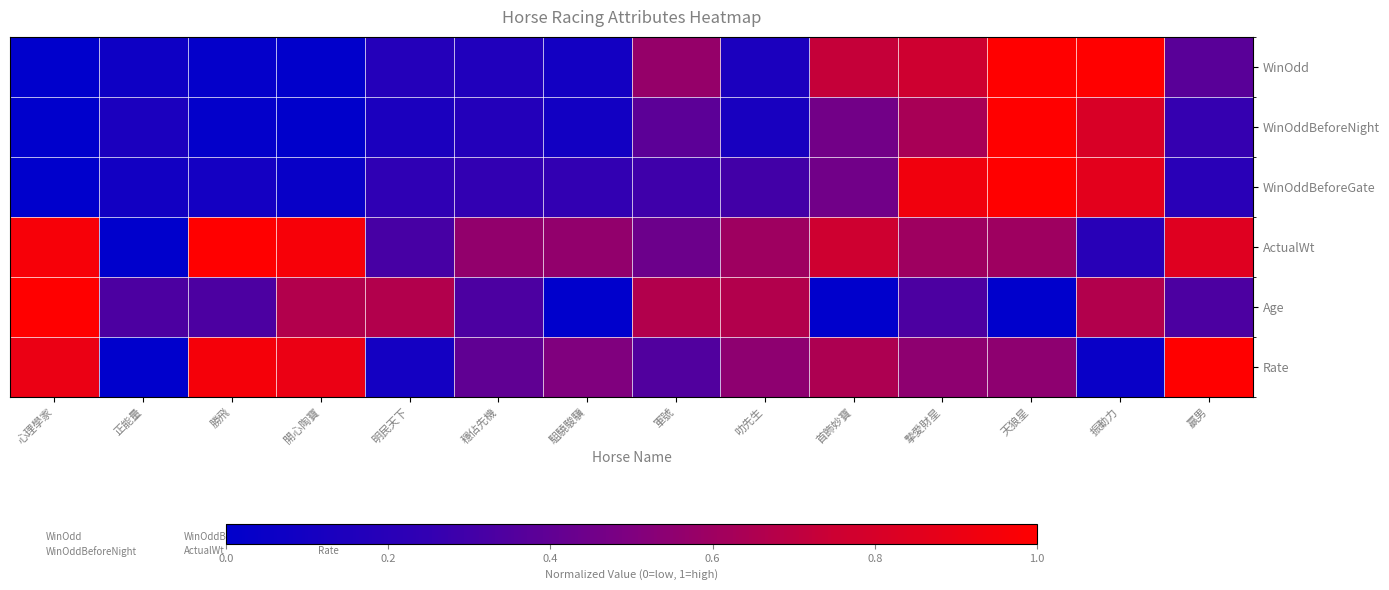

Reading left to right, what are all the values shown in this chart?

WinOdd: 心理學家=0.0	正能量=0.1	勝飛=0.0	開心陶寶=0.0	明民天下=0.2	穩佔先機=0.2	駔驍駿驥=0.1	軍號=0.6	叻先生=0.1	首飾妙寶=0.7	摯愛財星=0.8	天狼星=1.0	振動力=1.0	贏男=0.4
WinOddBeforeNight: 心理學家=0.0	正能量=0.1	勝飛=0.0	開心陶寶=0.0	明民天下=0.1	穩佔先機=0.2	駔驍駿驥=0.1	軍號=0.4	叻先生=0.1	首飾妙寶=0.5	摯愛財星=0.6	天狼星=1.0	振動力=0.8	贏男=0.3
WinOddBeforeGate: 心理學家=0.0	正能量=0.1	勝飛=0.1	開心陶寶=0.0	明民天下=0.2	穩佔先機=0.2	駔驍駿驥=0.2	軍號=0.3	叻先生=0.3	首飾妙寶=0.5	摯愛財星=0.9	天狼星=1.0	振動力=0.9	贏男=0.2
ActualWt: 心理學家=1.0	正能量=0.0	勝飛=1.0	開心陶寶=1.0	明民天下=0.3	穩佔先機=0.6	駔驍駿驥=0.6	軍號=0.4	叻先生=0.6	首飾妙寶=0.8	摯愛財星=0.6	天狼星=0.6	振動力=0.2	贏男=0.8
Age: 心理學家=1.0	正能量=0.3	勝飛=0.3	開心陶寶=0.7	明民天下=0.7	穩佔先機=0.3	駔驍駿驥=0.0	軍號=0.7	叻先生=0.7	首飾妙寶=0.0	摯愛財星=0.3	天狼星=0.0	振動力=0.7	贏男=0.3
Rate: 心理學家=0.9	正能量=0.0	勝飛=0.9	開心陶寶=0.9	明民天下=0.1	穩佔先機=0.4	駔驍駿驥=0.5	軍號=0.3	叻先生=0.6	首飾妙寶=0.7	摯愛財星=0.6	天狼星=0.6	振動力=0.1	贏男=1.0